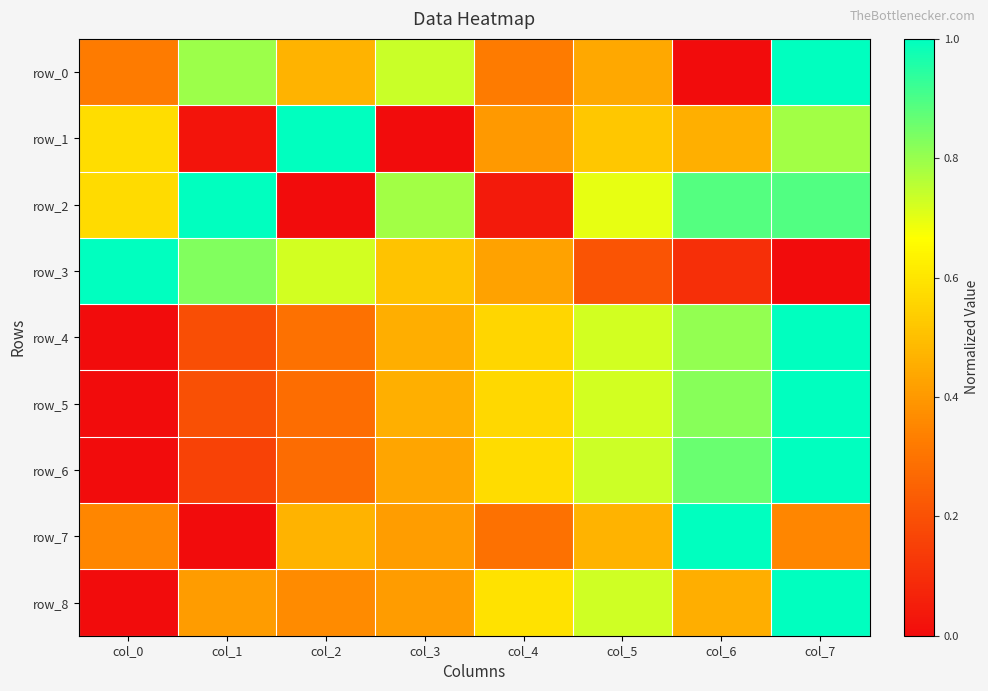

What is the average value of the row_4 series?

0.5